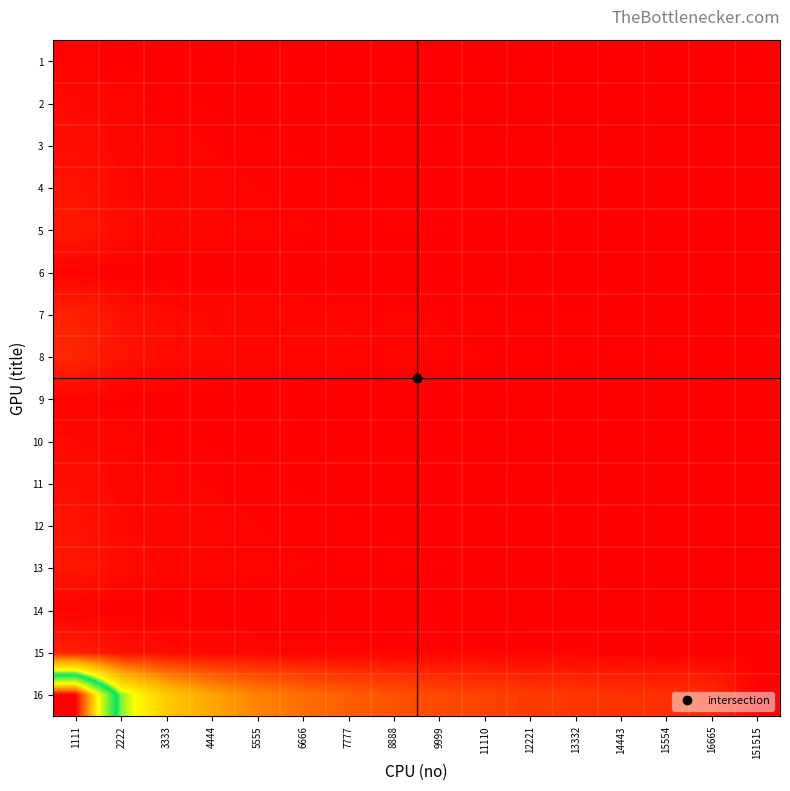

Between 3333 and 7777, which is larger?

3333